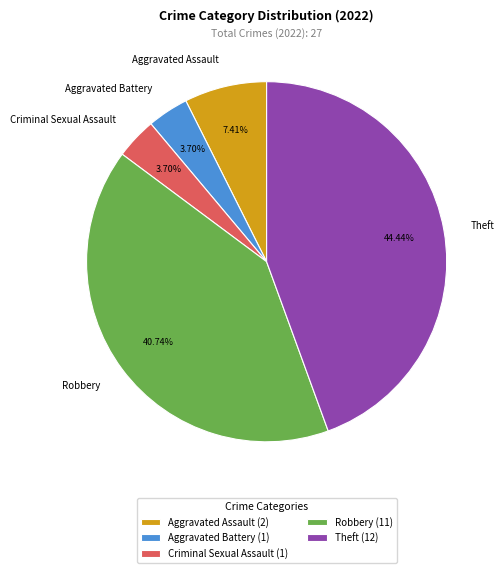

To the nearest percent, what is the average slice percentage?

20%